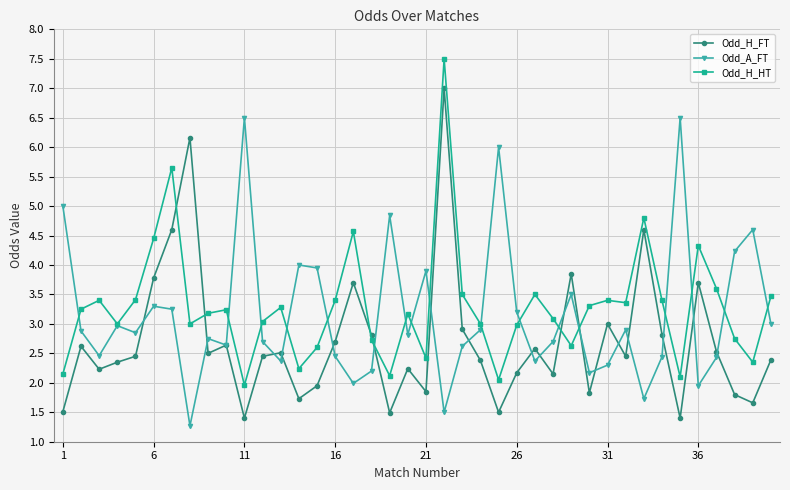

Which series has the widest spread of values?

Odd_H_FT